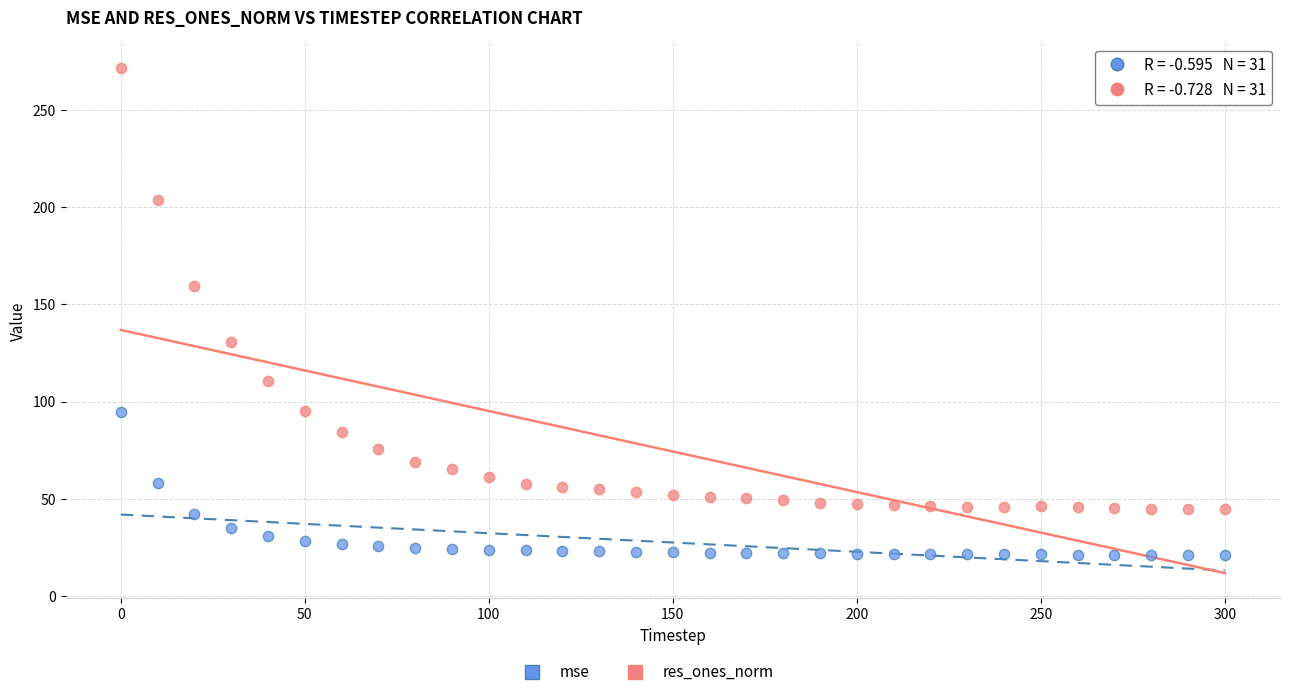

Across all data points, what is the range of Y values (max minus min)?

250.4